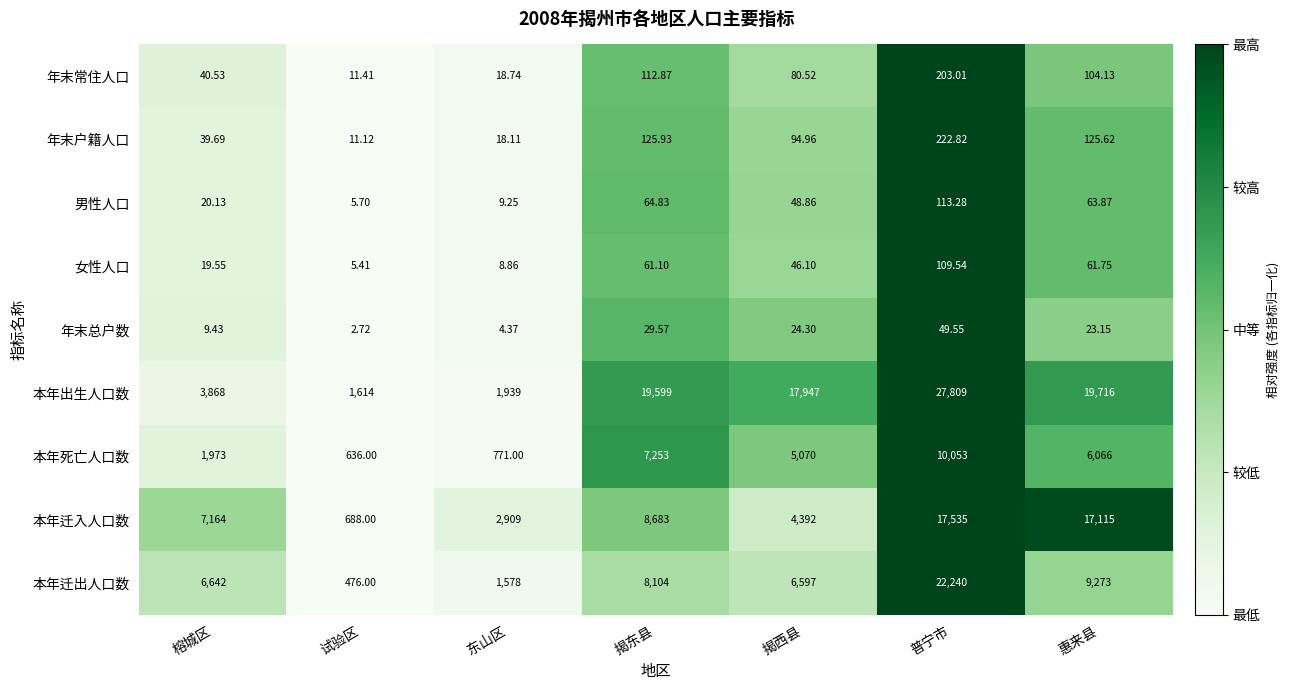

Count the number of categories in the chart.

7